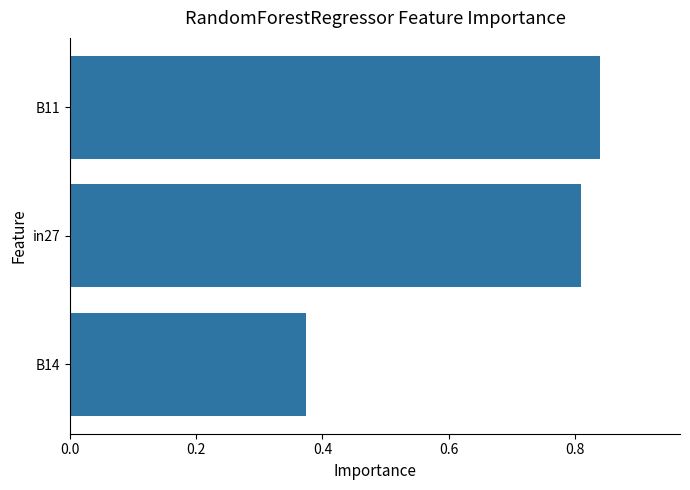

Which label corresponds to the largest value in the chart?

B11